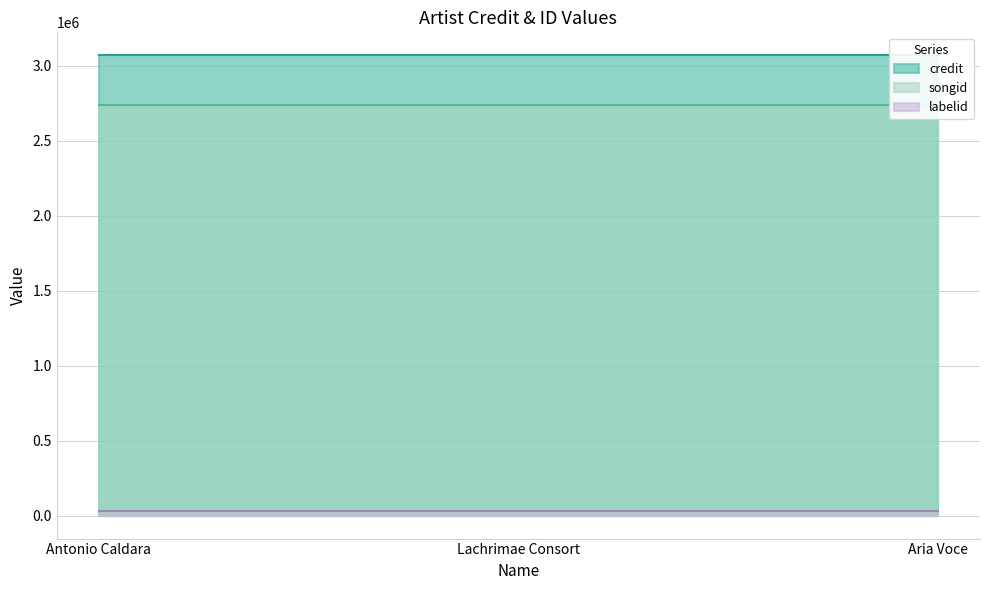

Which label corresponds to the smallest value in the chart?

Antonio Caldara